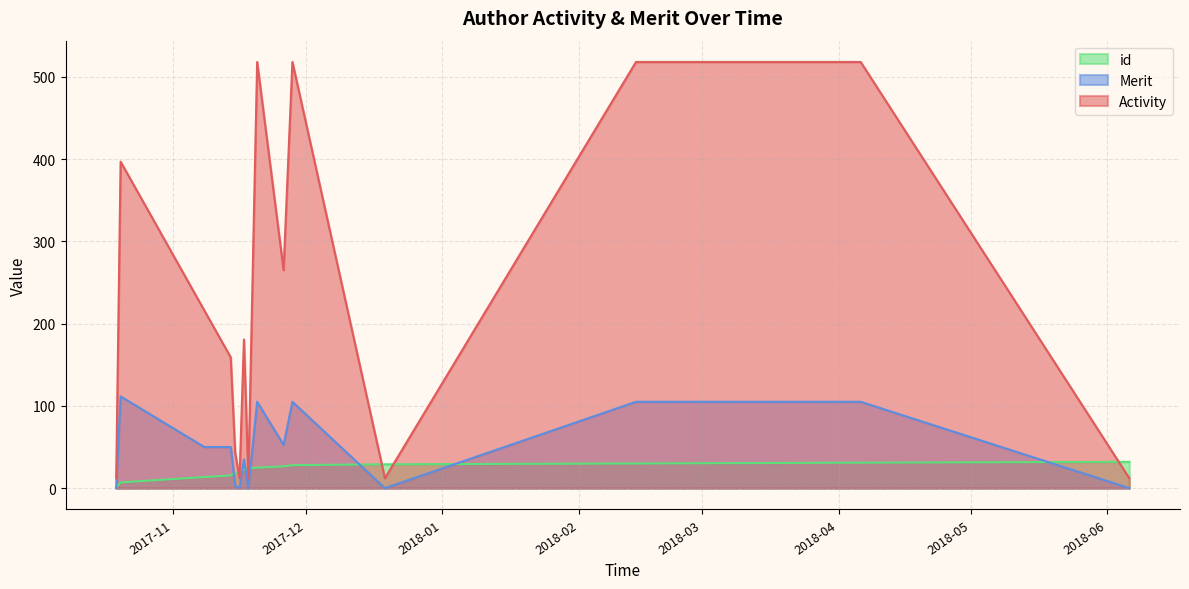

The id series shows 28 at 27. True or false?

True